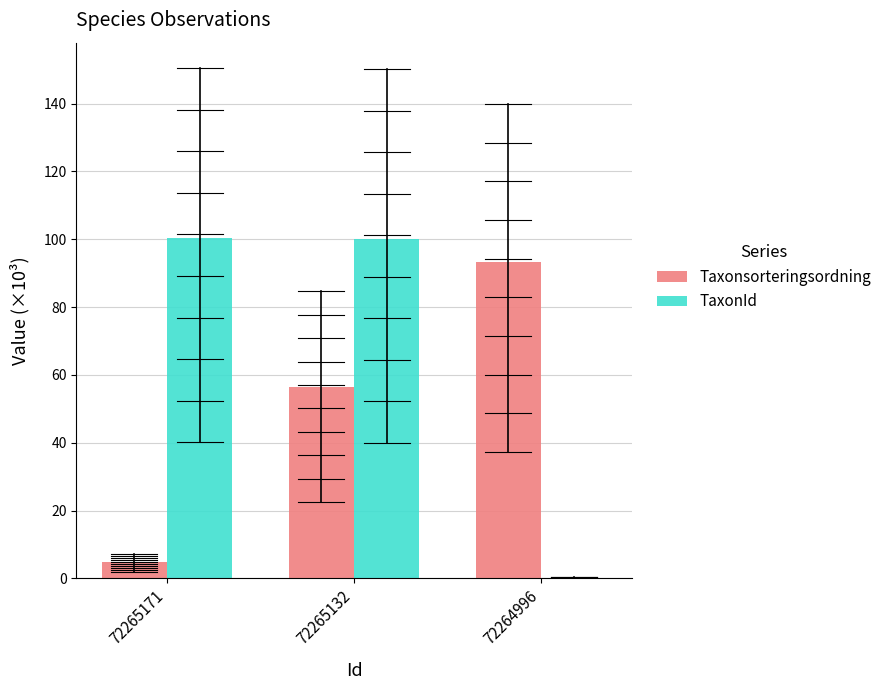

At how many categories does at least one series exceed 11?

3